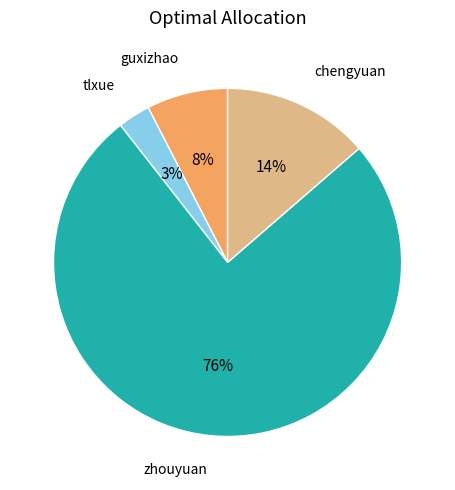

Is there a majority slice in this chart?

Yes